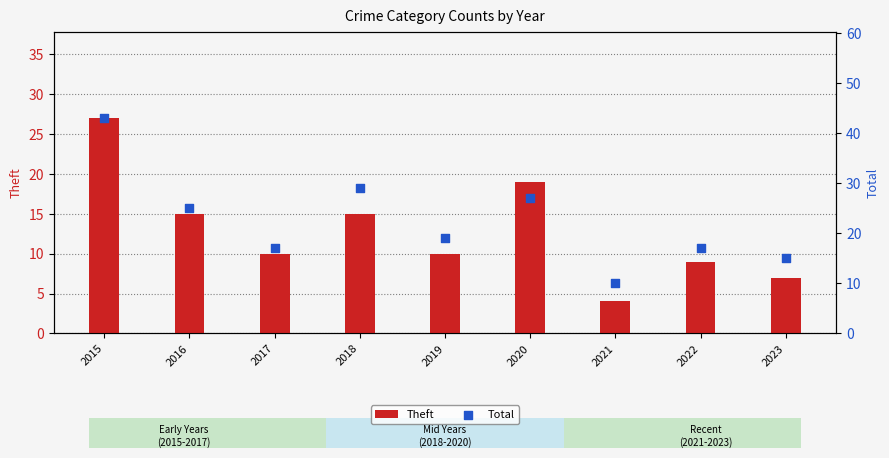

What is the total value across all series at 2016?

40